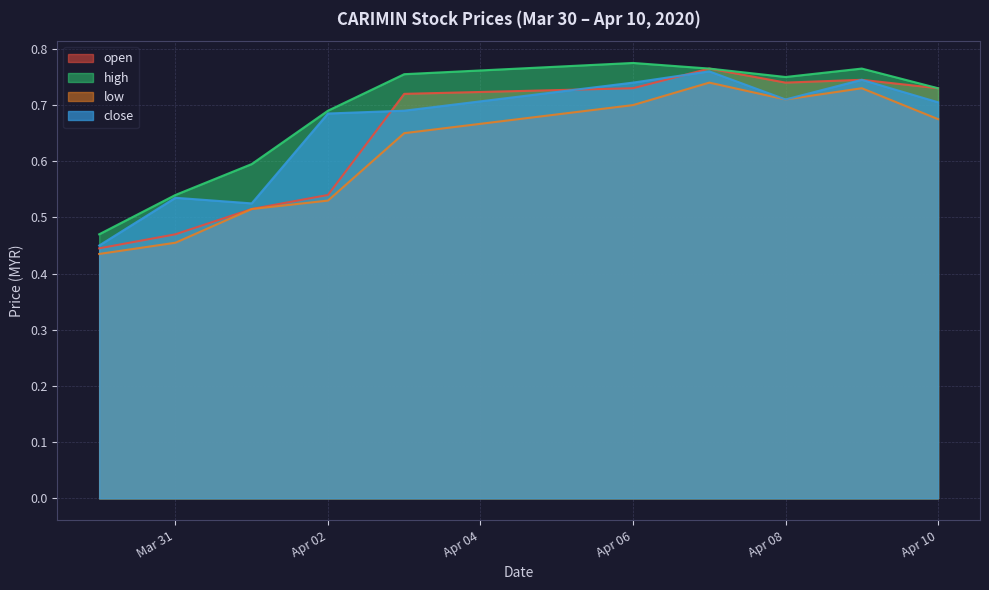

Which label corresponds to the largest value in the chart?

Apr 06